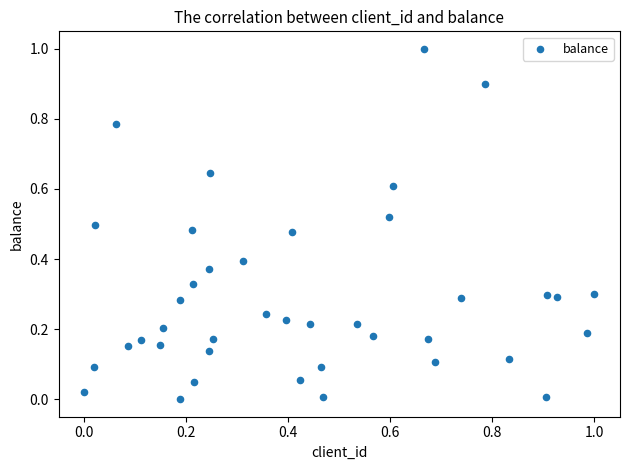

What is the range of X values (max minus min)?

1.0